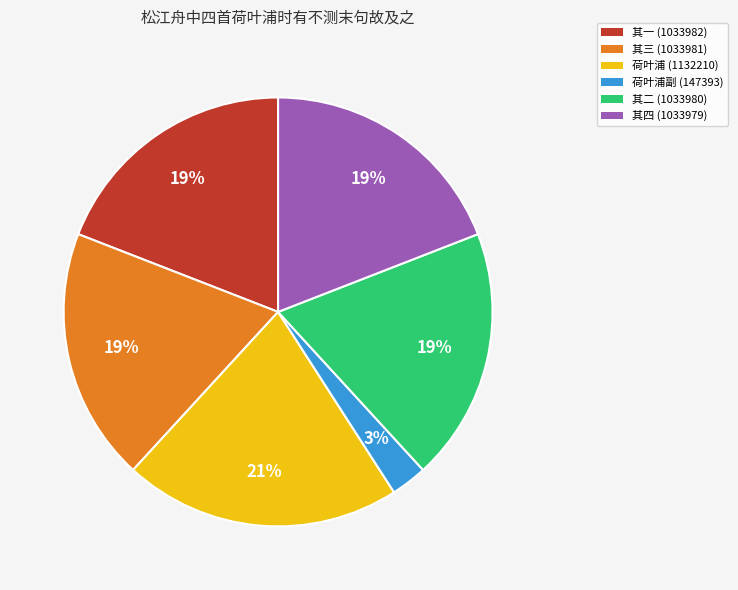

To the nearest percent, what is the average slice percentage?

17%